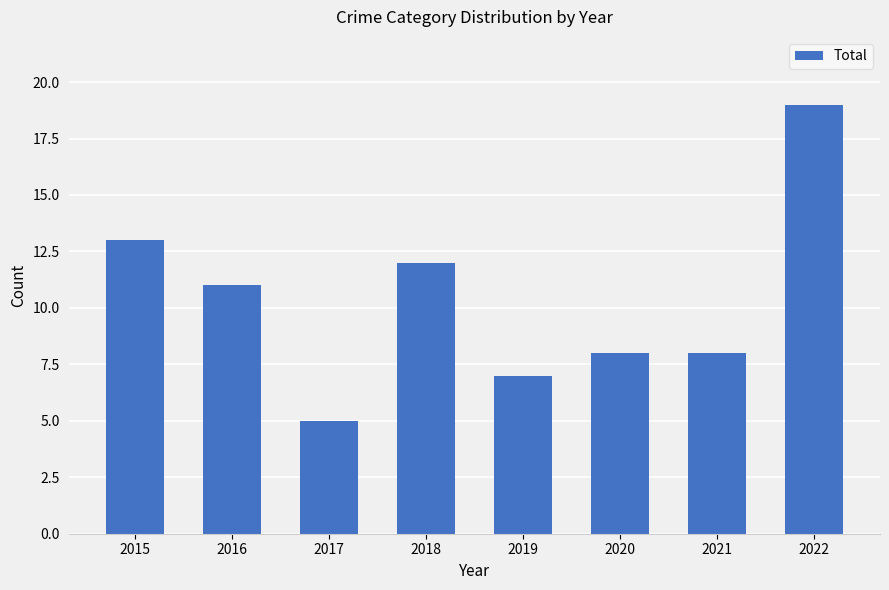

Are the bars horizontal?

No